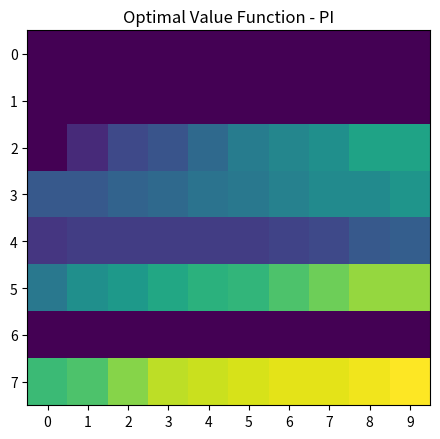

At 3, list the series in order from smallest to largest.

0, 1, 6, 4, 2, 3, 5, 7